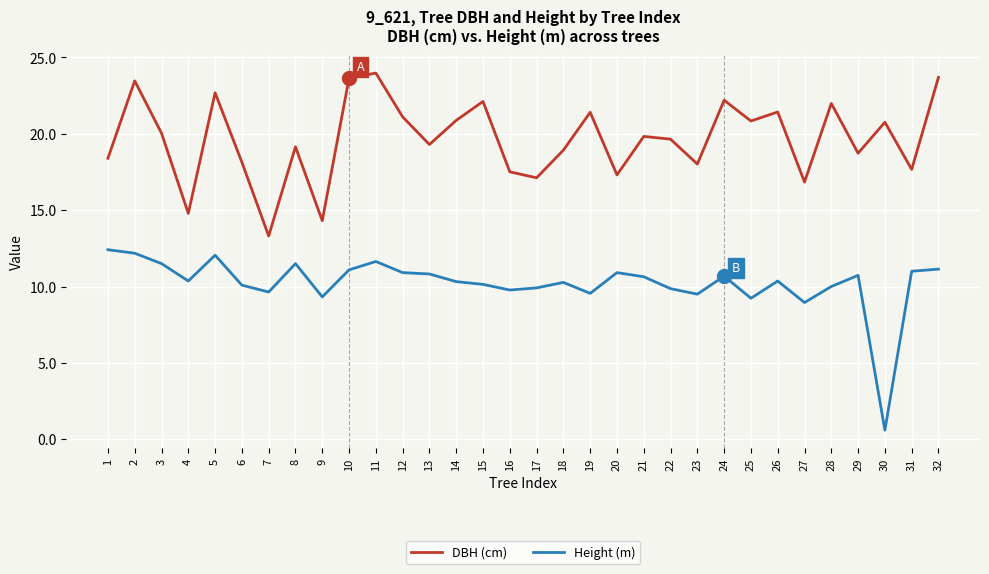

Which series has the widest spread of values?

Height (m)